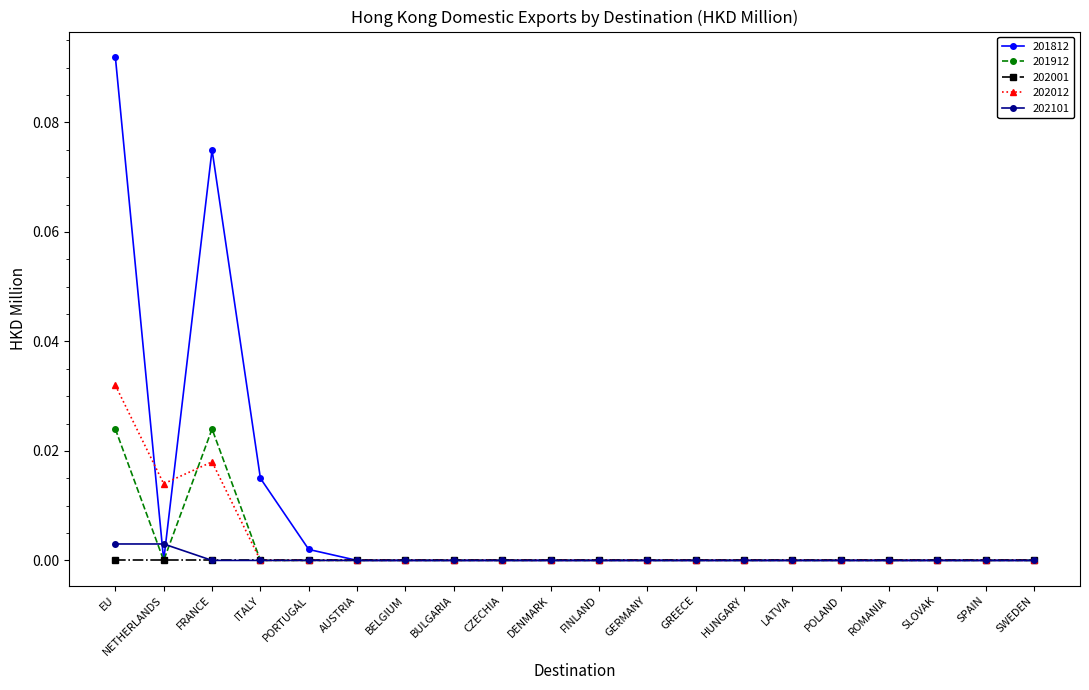

At which category does 201812 reach its first local valley?

NETHERLANDS